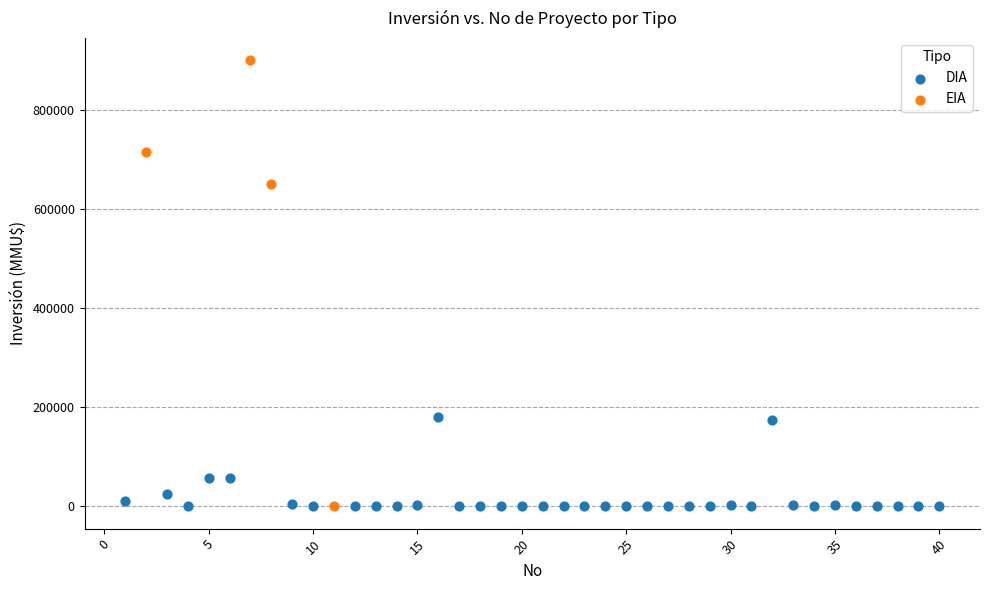

Which series has the largest Y range (max minus min)?

EIA